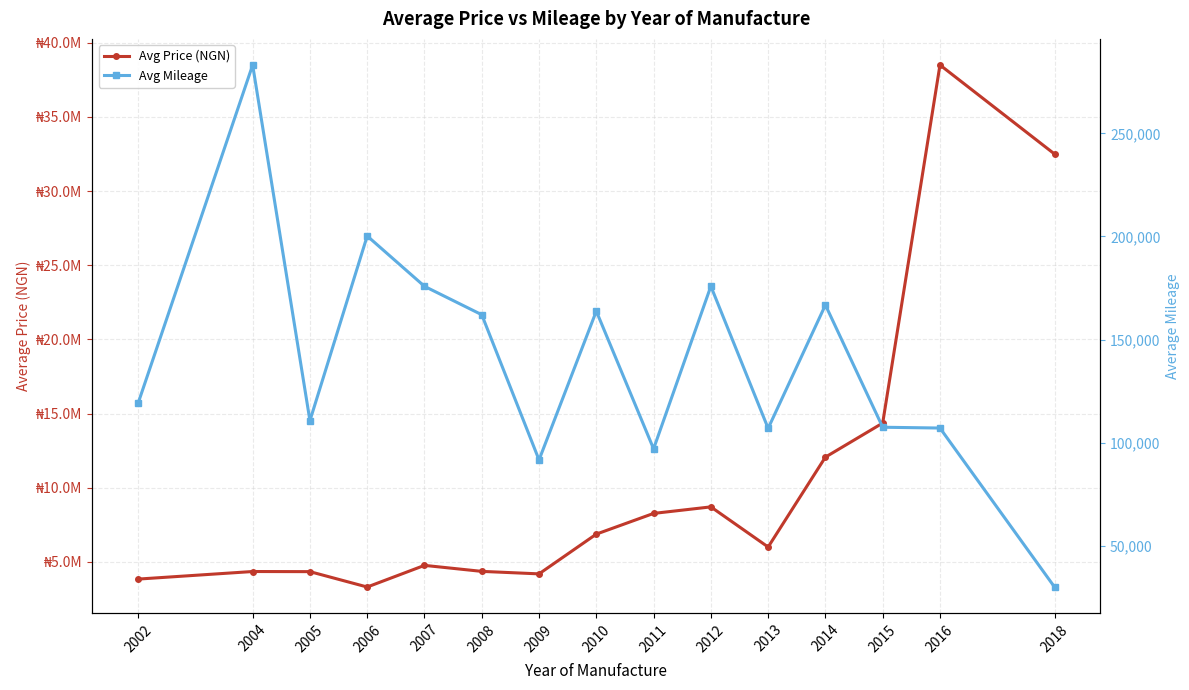

Is this an area chart (filled region under the line)?

No